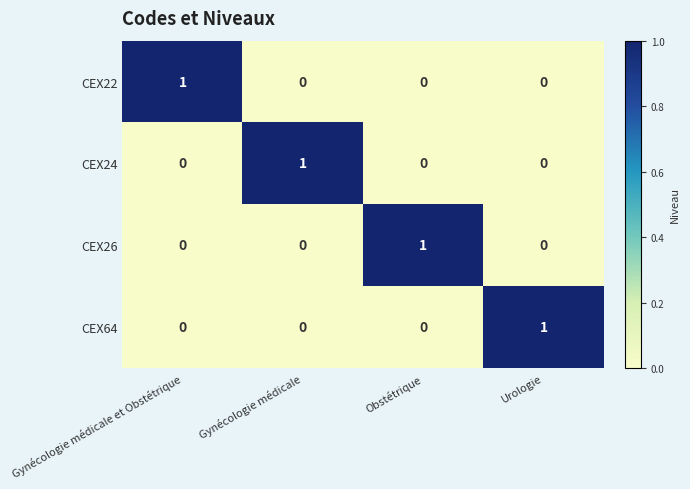

Count the CEX22 values in the range 0 to 1.

4